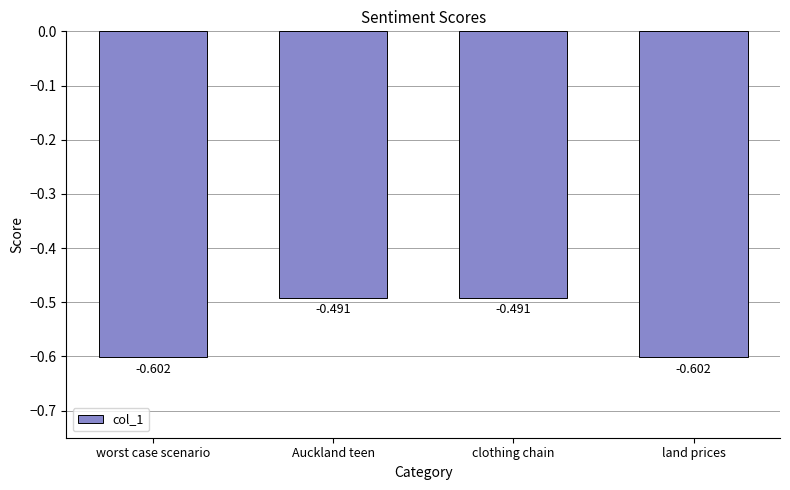

Is it true that the value at land prices is -0.6?

True